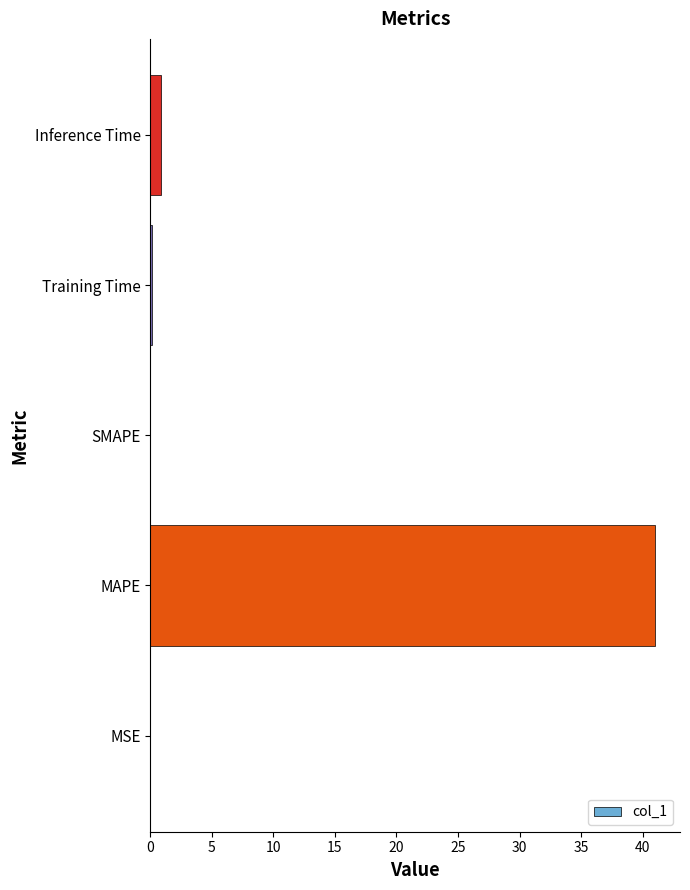

How many categories are shown in the chart?

5